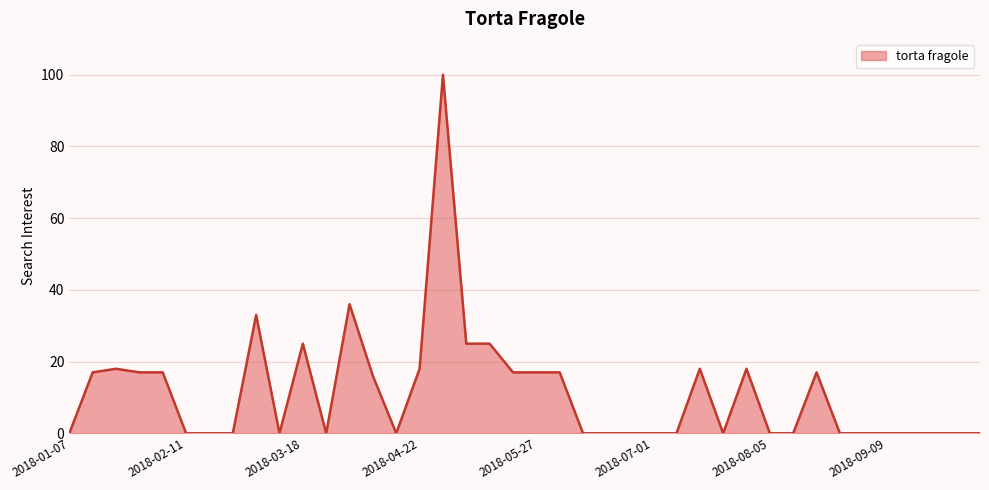

How many series are shown in this chart?

1